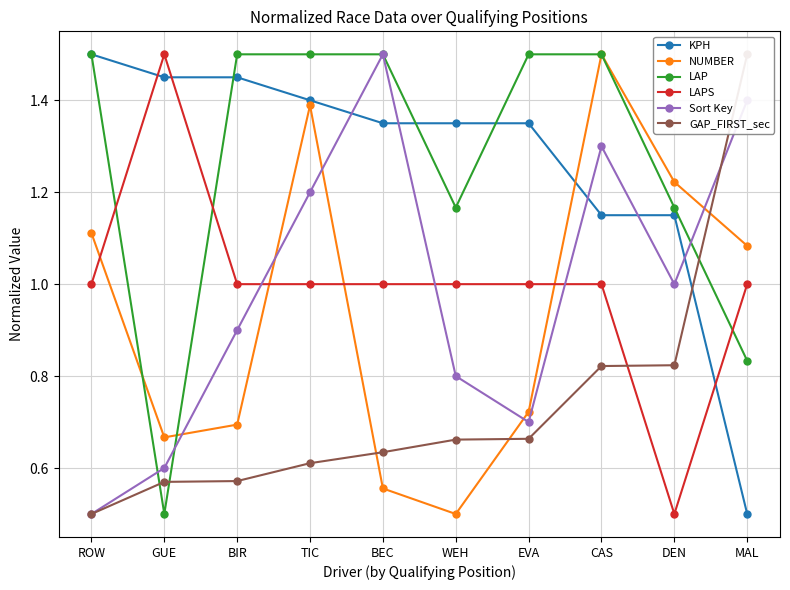

How many times do LAPS and GAP_FIRST_sec cross each other?

1